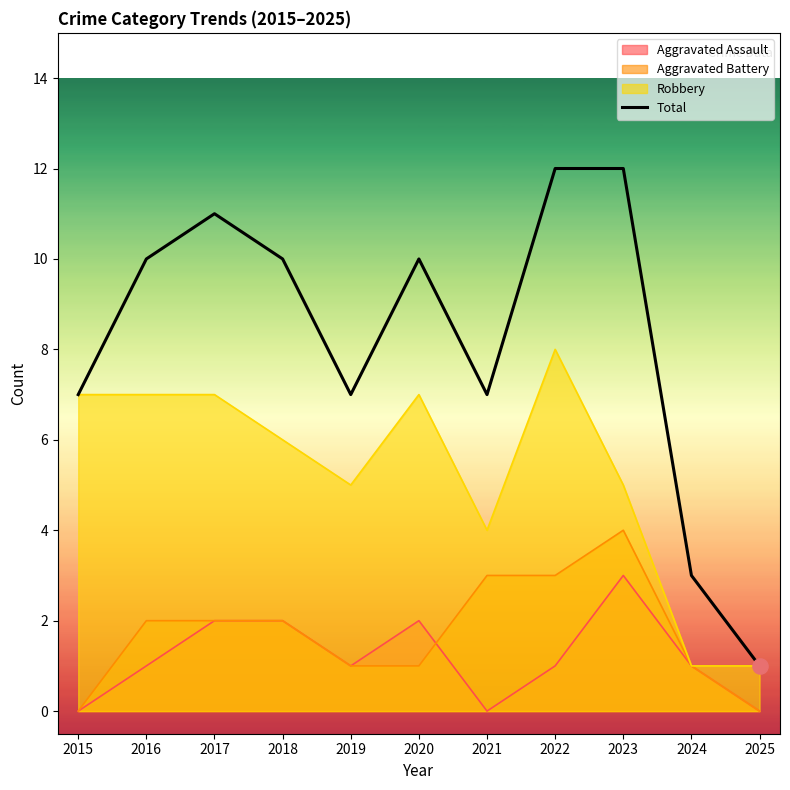

Approximately how many times larger is the value at 2025 compared to 2017?

0.1